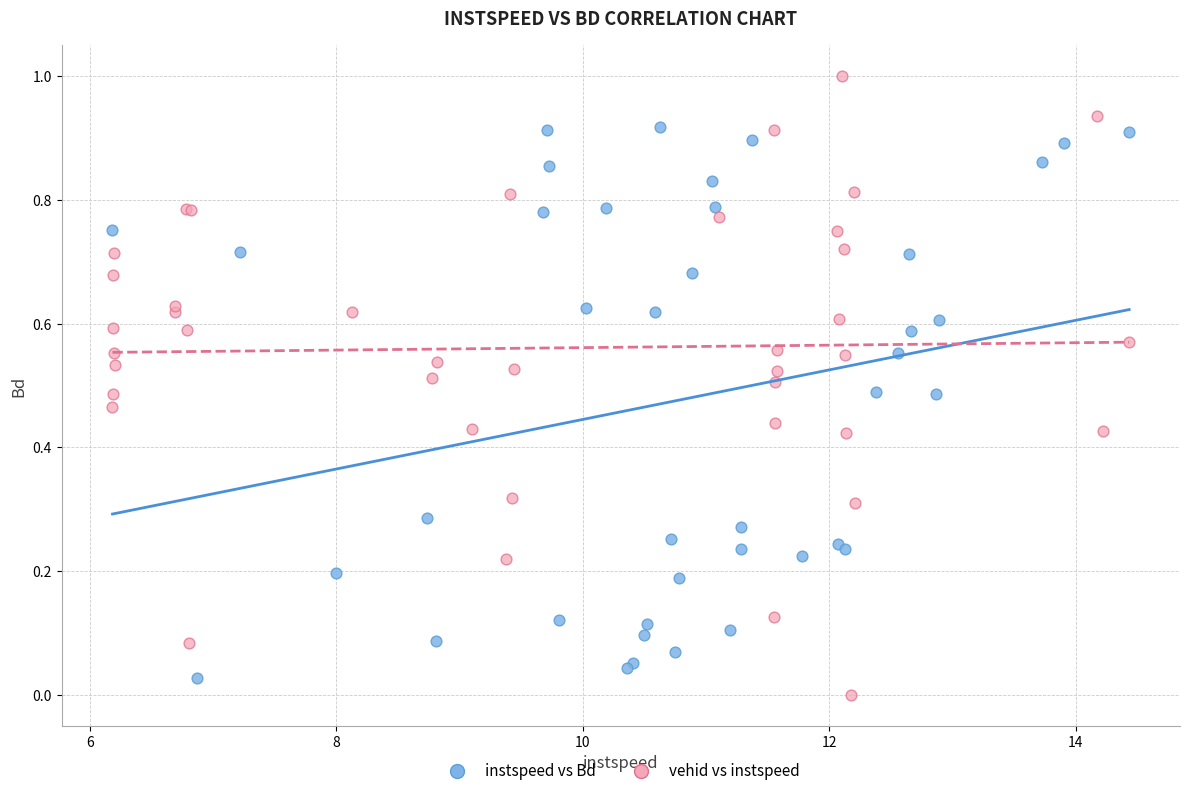

Which series has the widest spread of Y values?

vehid vs instspeed